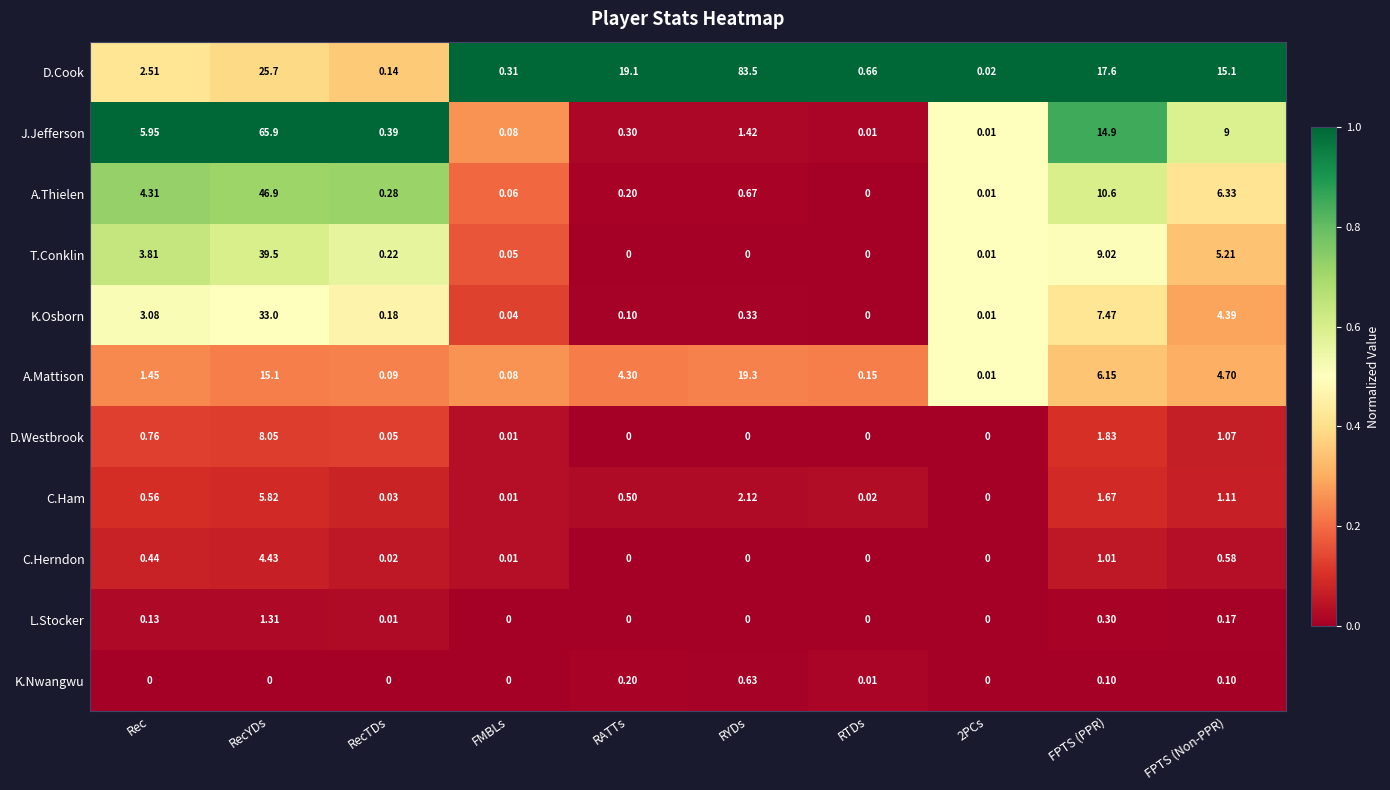

Which series has the largest total across all categories?

D.Cook